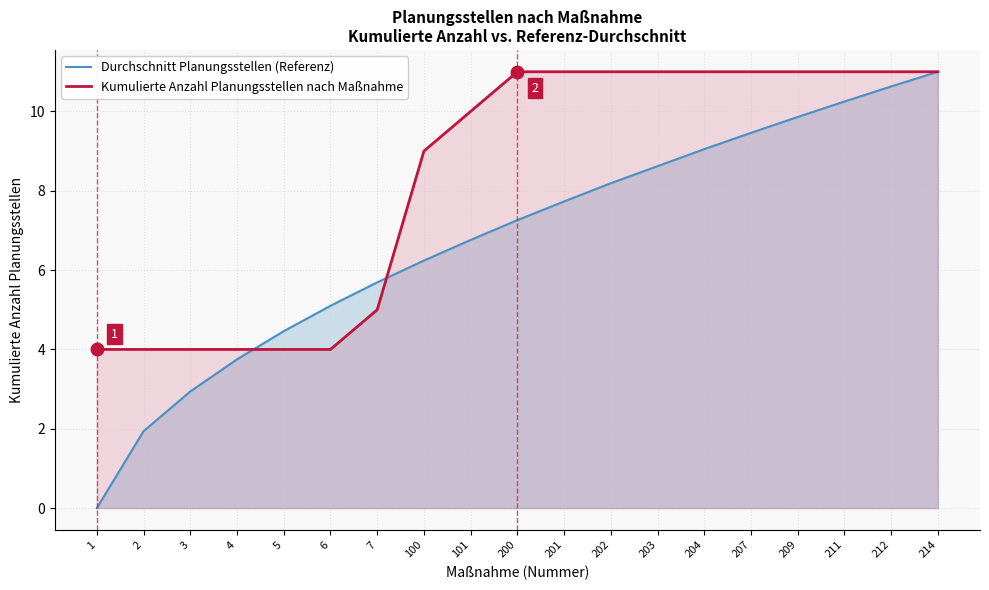

At how many categories does at least one series exceed 0?

19